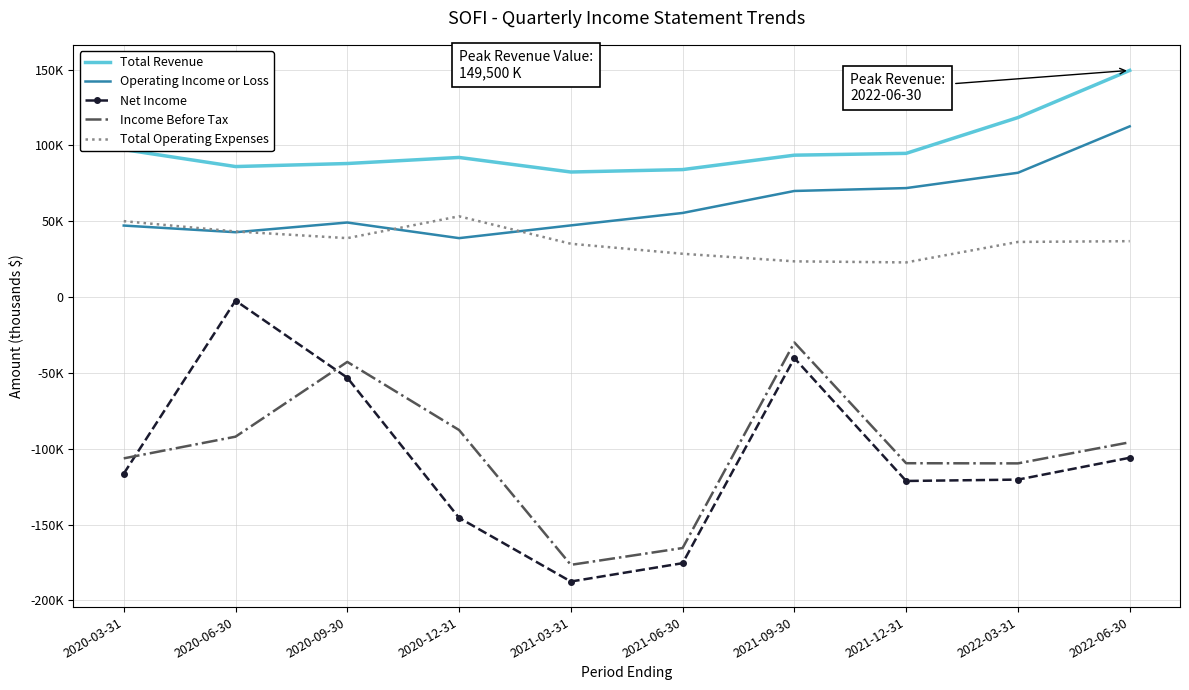

What value does the Total Operating Expenses series have at 2021-09-30?

23600